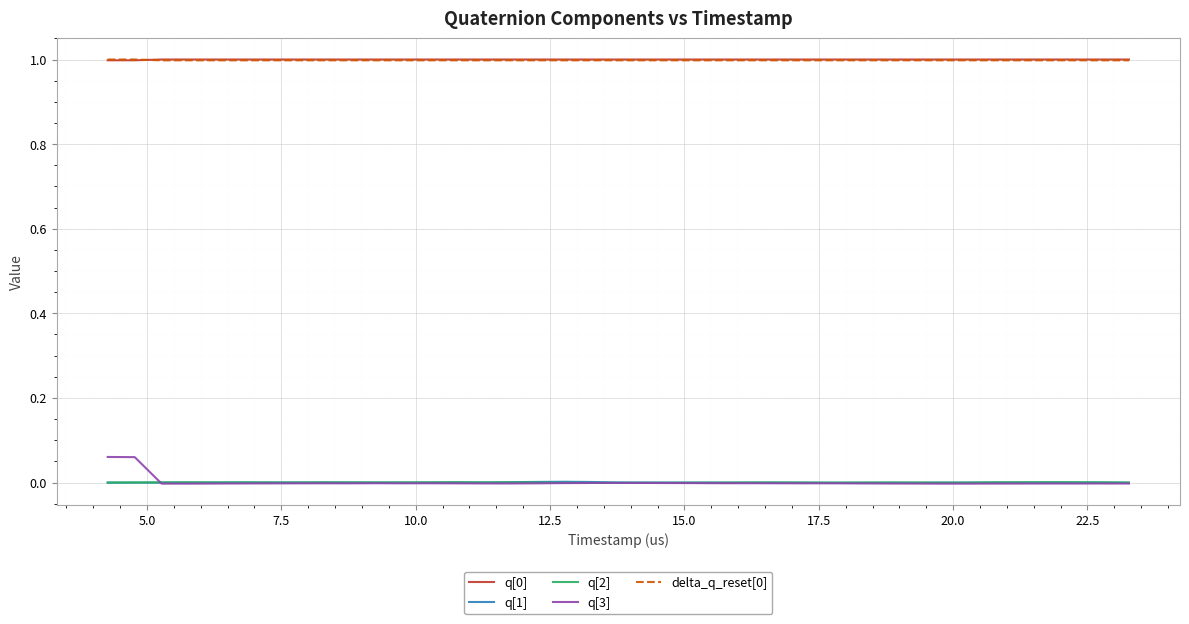

Which series has the largest range (max minus min)?

q[3]